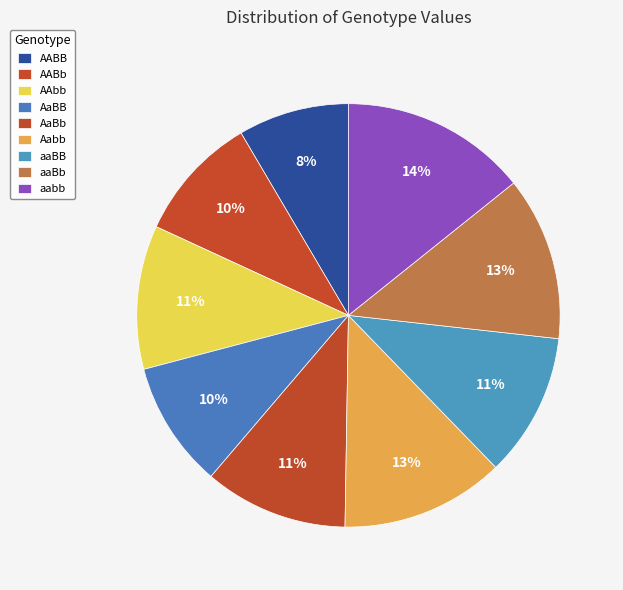

How many segments does this pie chart have?

9